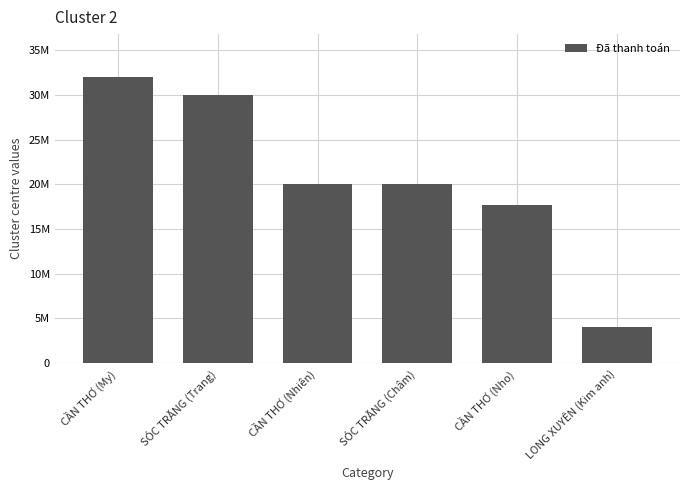

Does the chart contain any negative values?

No